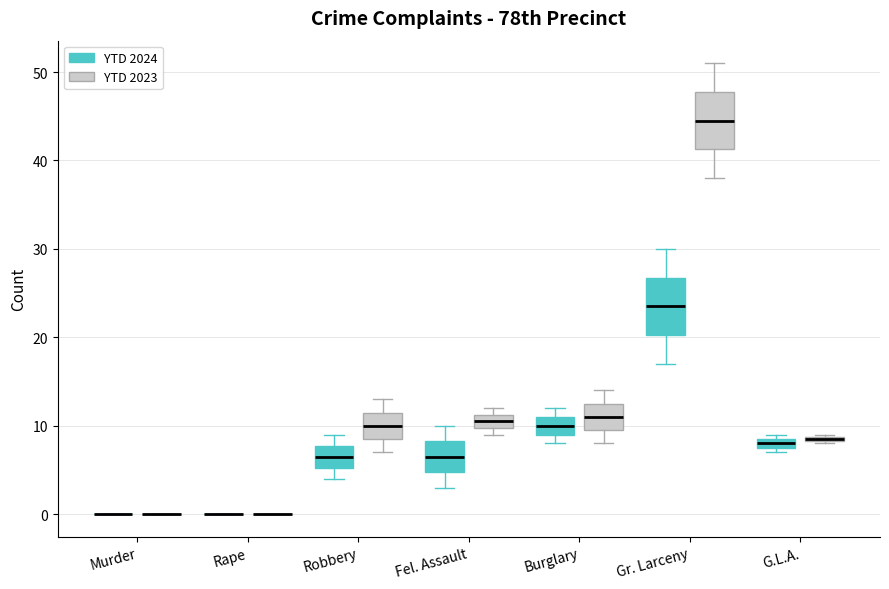

Where is the upper edge of the box for G.L.A. (YTD 2024) on the y-axis? The values are not printed on the chart, so give them approximately, as read against the axis.

9